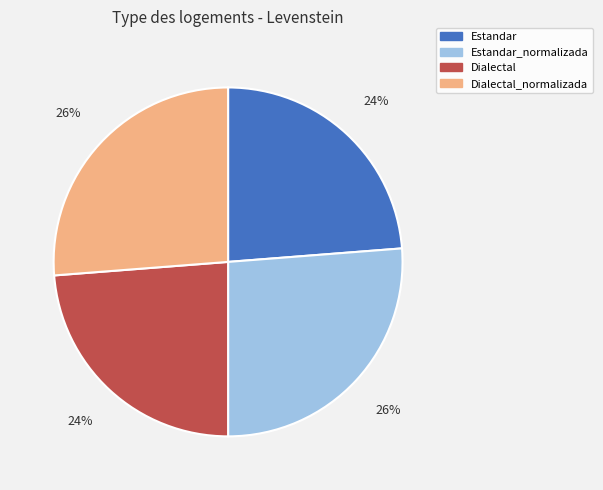

Does any single category account for the majority?

No